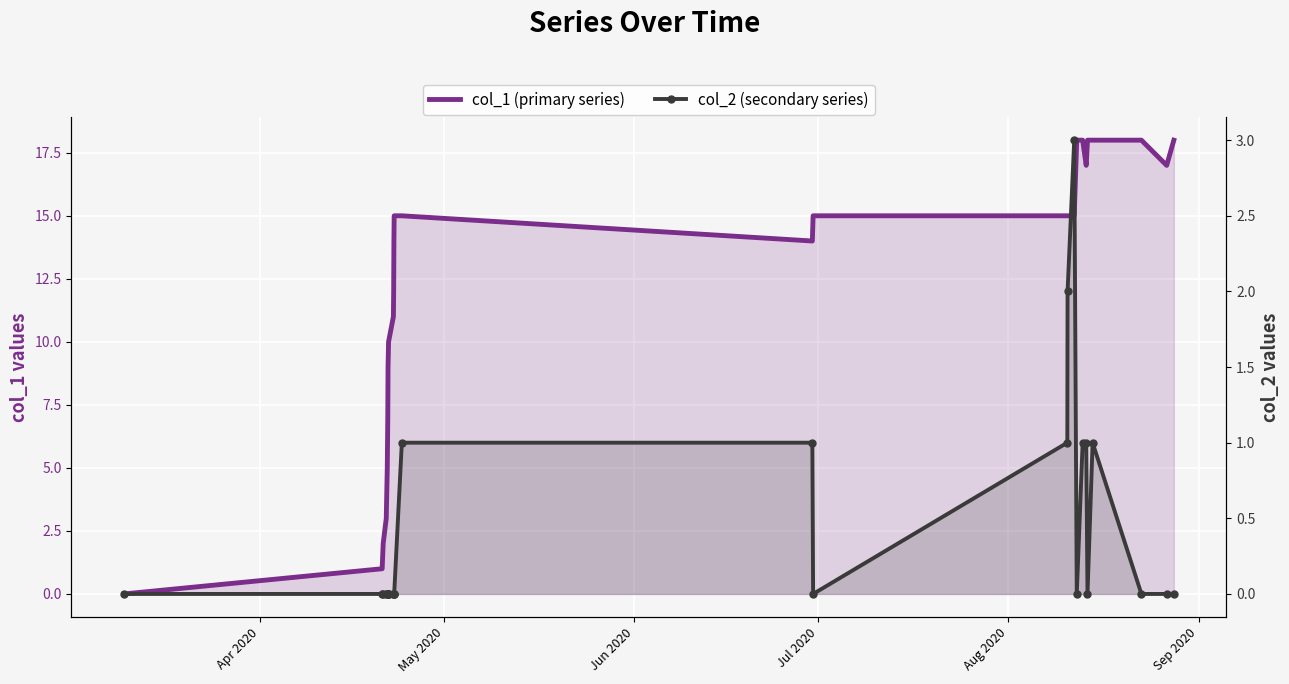

How many data points in col_1 (primary series) are above 15?

8